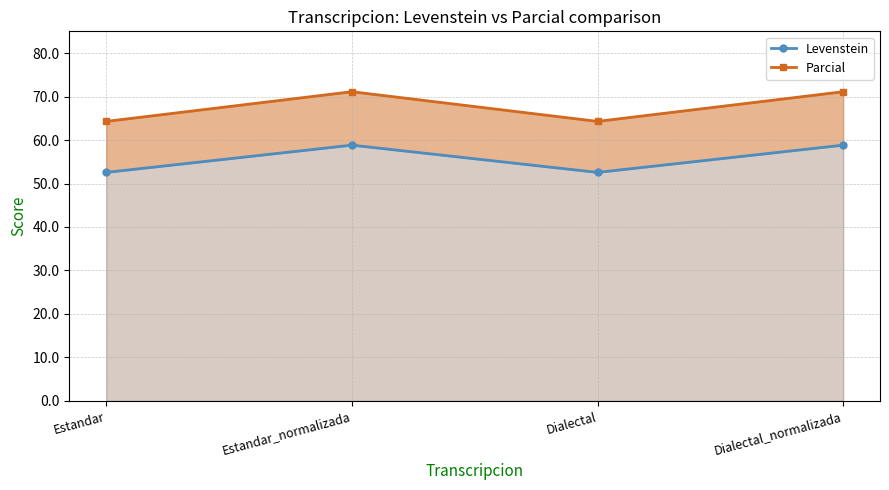

True or false: Parcial has more than 1 points higher than both neighbors.

False